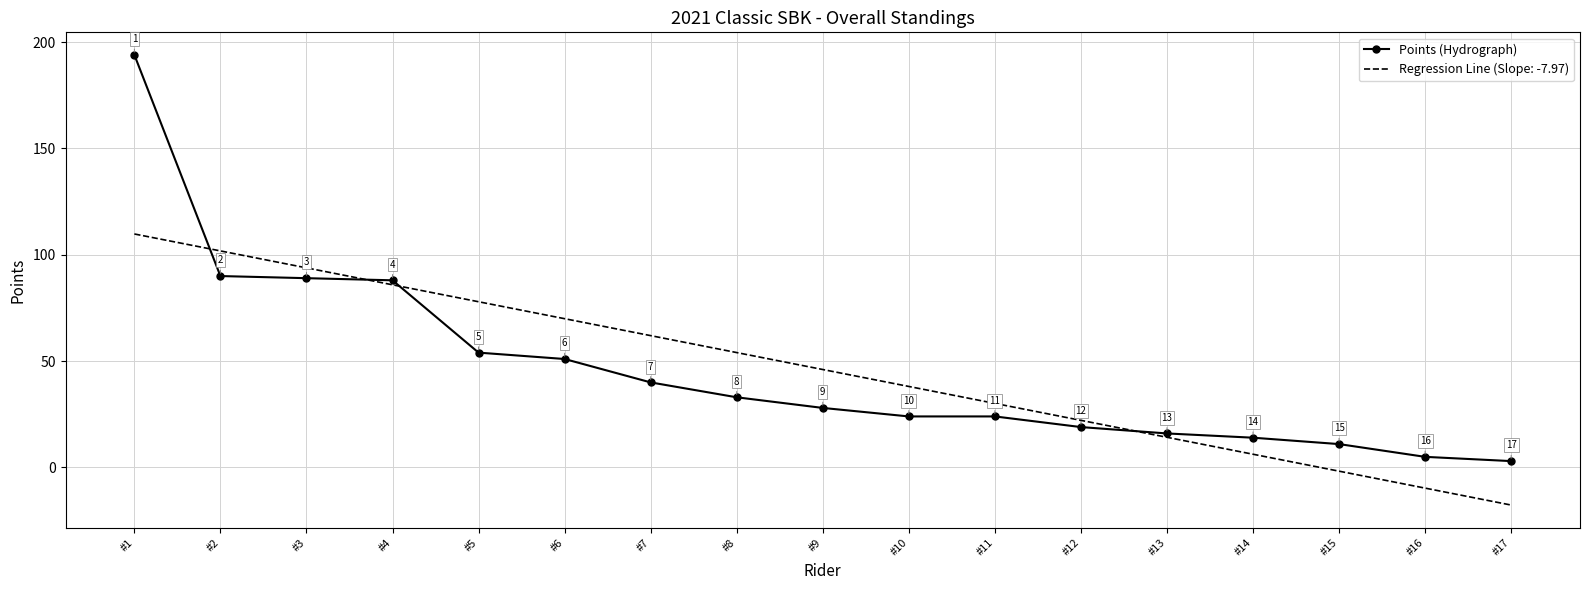

Where is Points (Hydrograph) nearest to the value 98?

#2